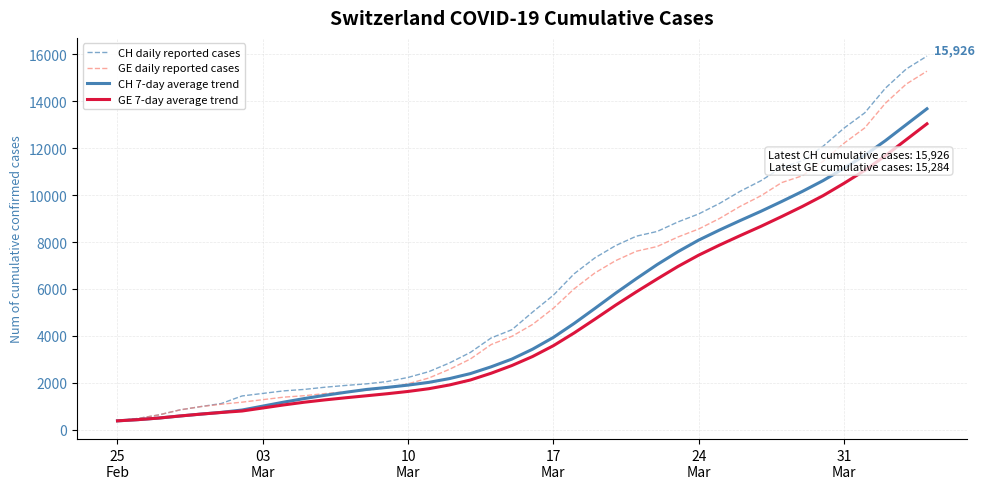

Which series has the largest range (max minus min)?

CH daily reported cases